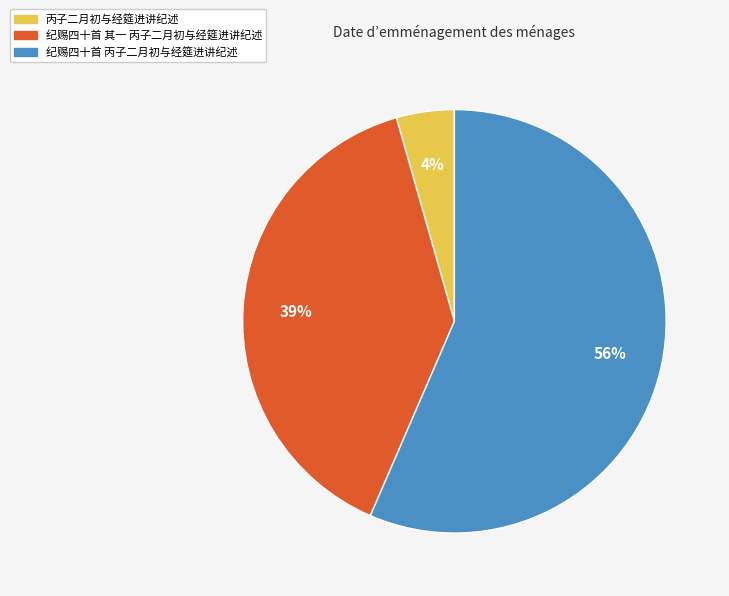

Is 纪赐四十首 丙子二月初与经筵进讲纪述 the majority of the pie?

Yes